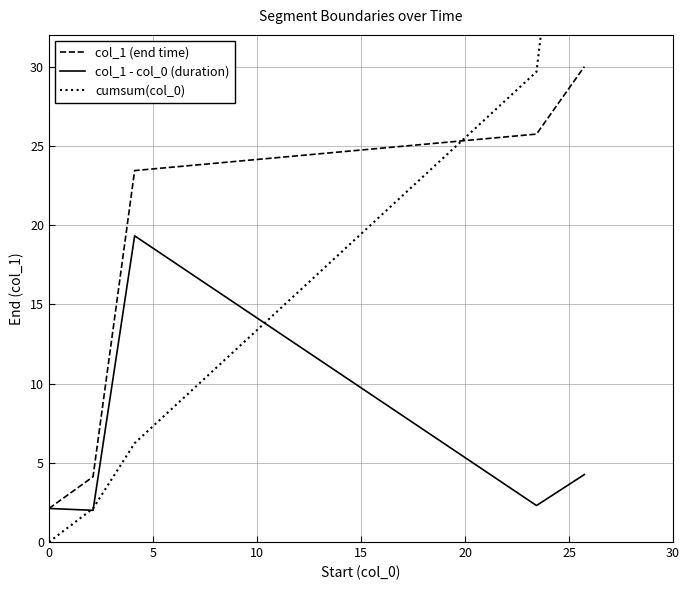

What is the difference between the second highest and second lowest values in the cumsum(col_0) series?

27.6